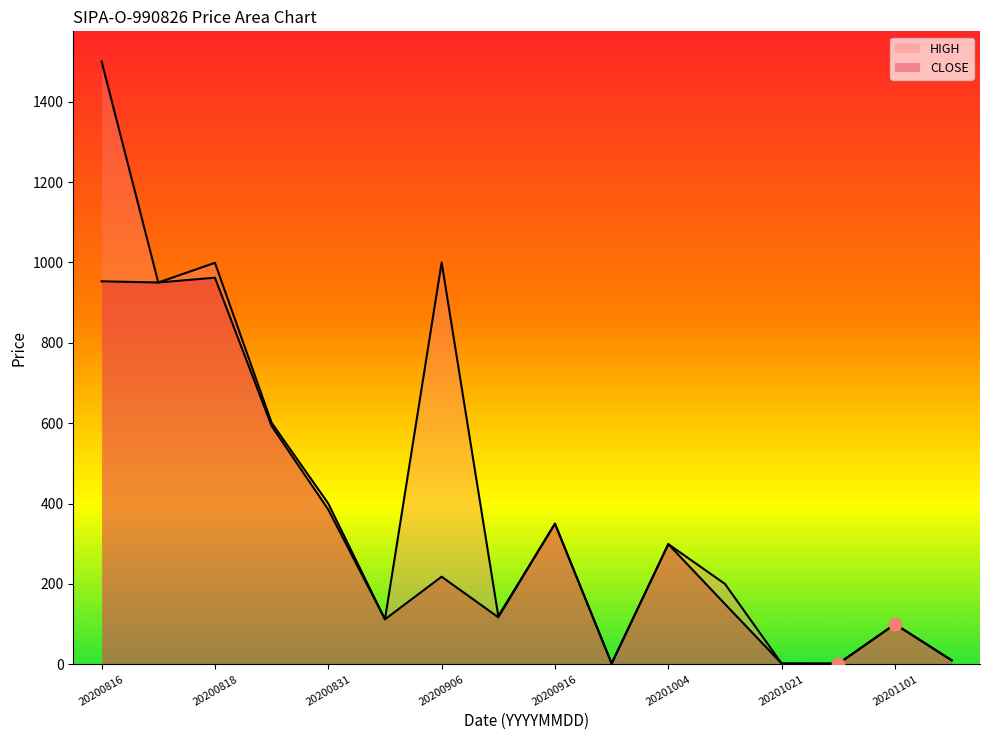

What is the total value across all series at 20200908?

237